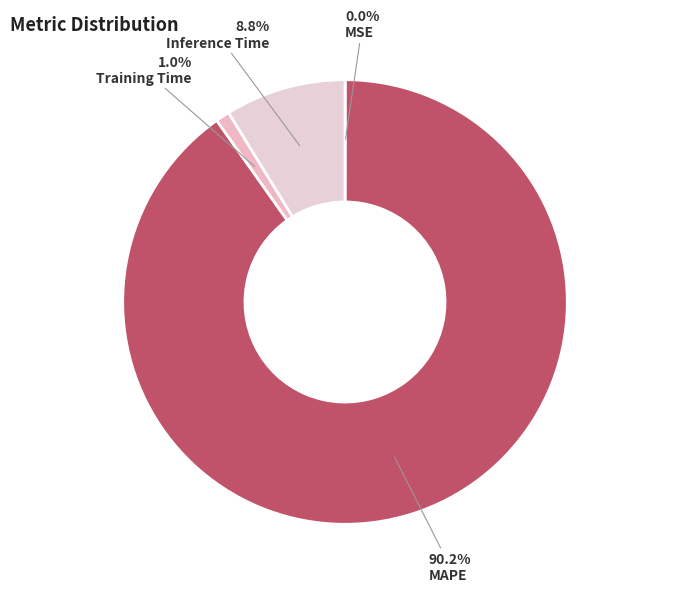

How many slices are in this pie chart?

4